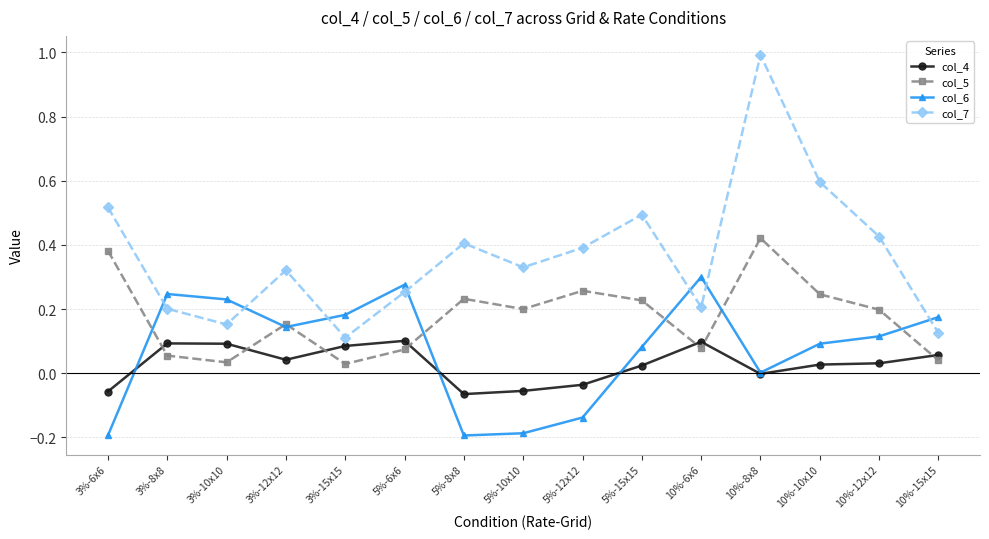

Between which two adjacent categories do col_4 and col_6 first intersect?

3%-6x6 and 3%-8x8